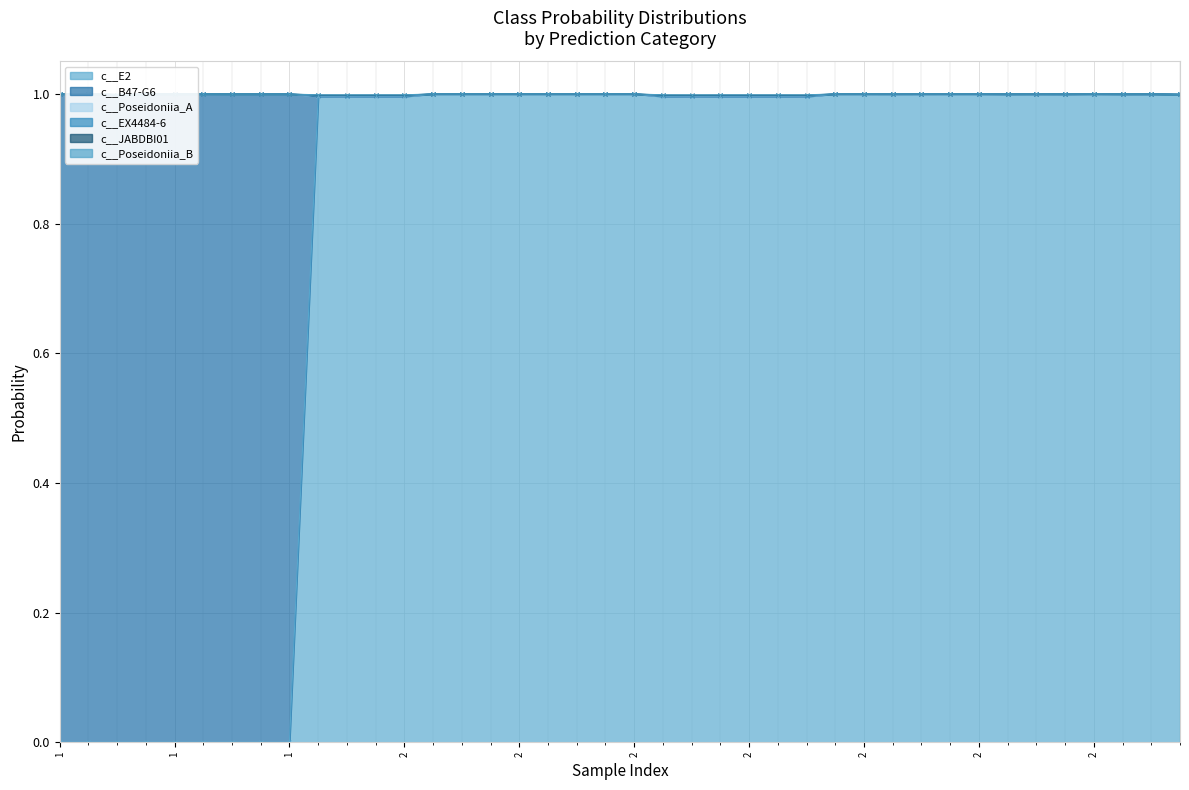

Which category has the lowest value across all series?

1